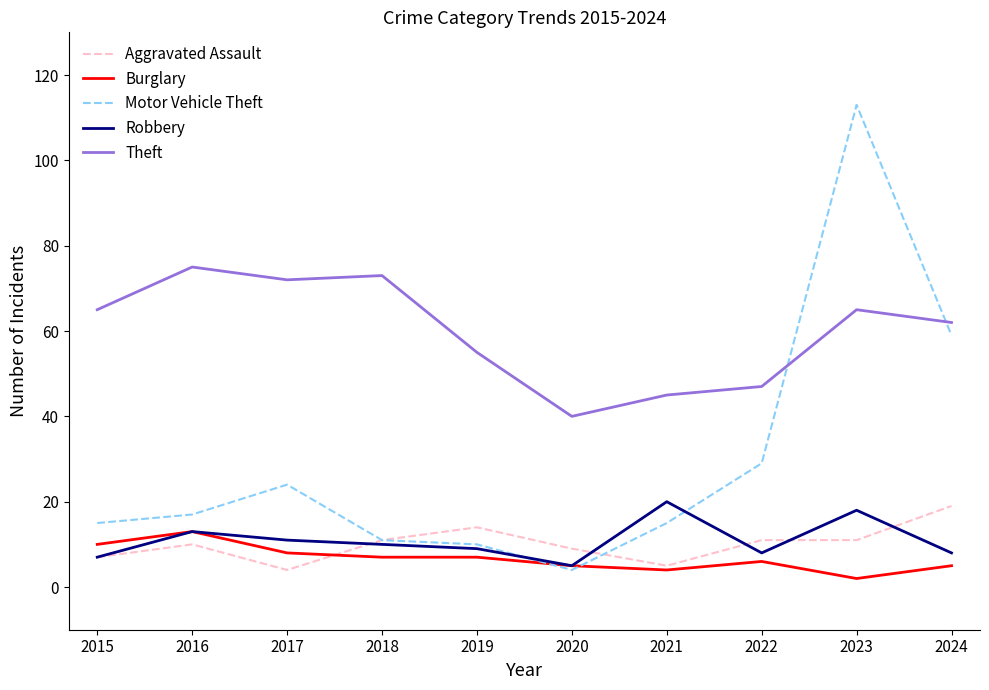

Reading right to left, transcribe all the data shown in this chart.

Aggravated Assault: 2024=19	2023=11	2022=11	2021=5	2020=9	2019=14	2018=11	2017=4	2016=10	2015=7
Burglary: 2024=5	2023=2	2022=6	2021=4	2020=5	2019=7	2018=7	2017=8	2016=13	2015=10
Motor Vehicle Theft: 2024=59	2023=113	2022=29	2021=15	2020=4	2019=10	2018=11	2017=24	2016=17	2015=15
Robbery: 2024=8	2023=18	2022=8	2021=20	2020=5	2019=9	2018=10	2017=11	2016=13	2015=7
Theft: 2024=62	2023=65	2022=47	2021=45	2020=40	2019=55	2018=73	2017=72	2016=75	2015=65